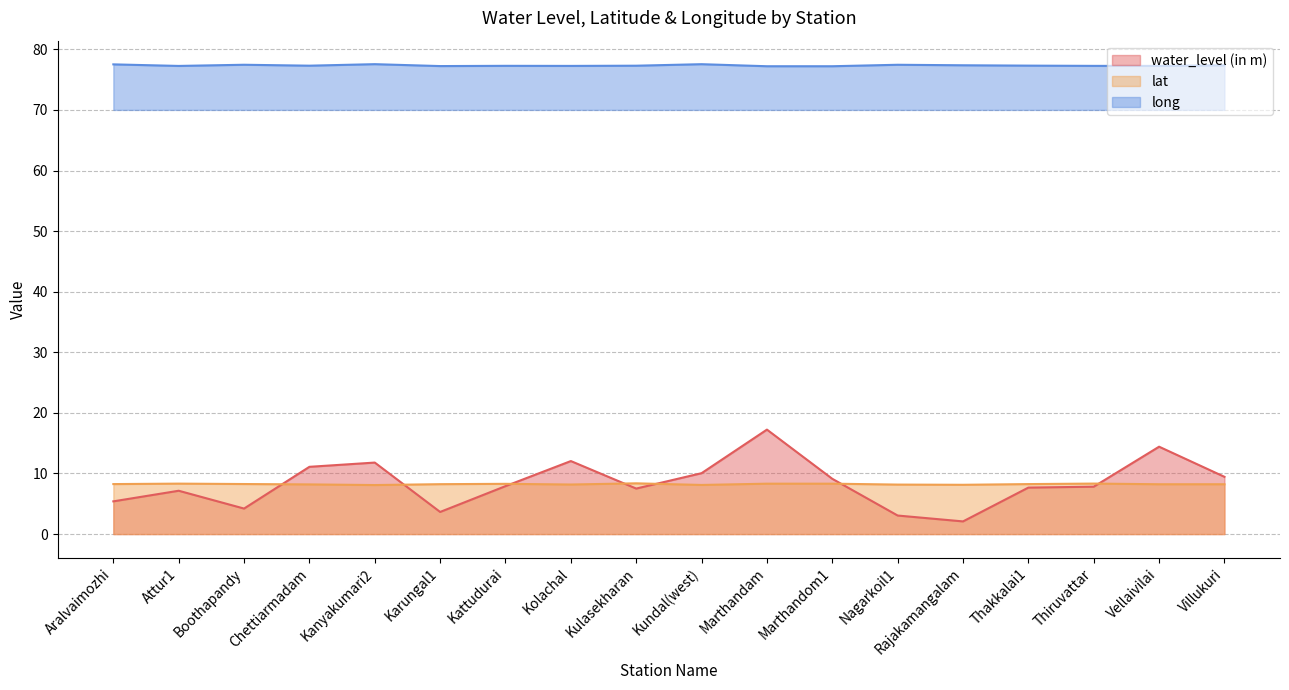

What is the approximate value of lat at Thakkalai1?

8.2